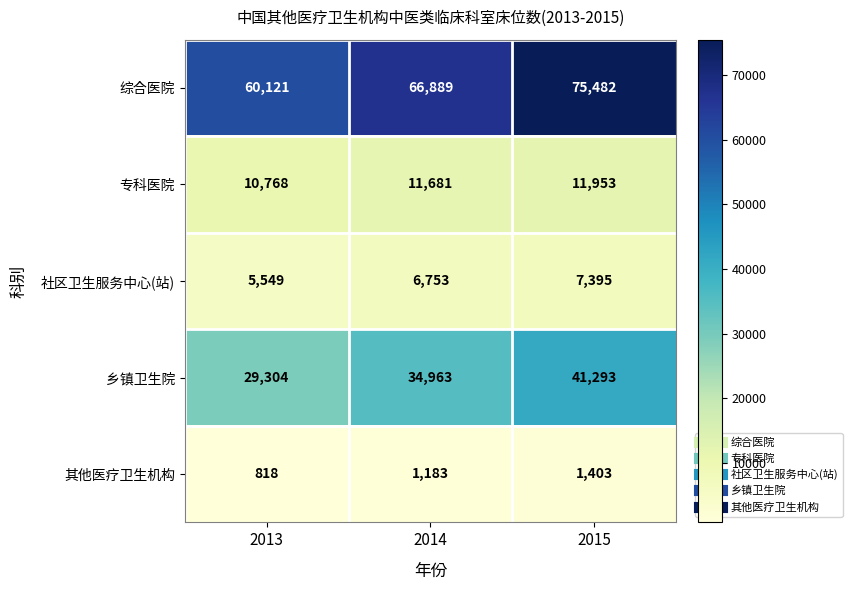

Between 2013 and 2014, which series saw the biggest shift?

综合医院